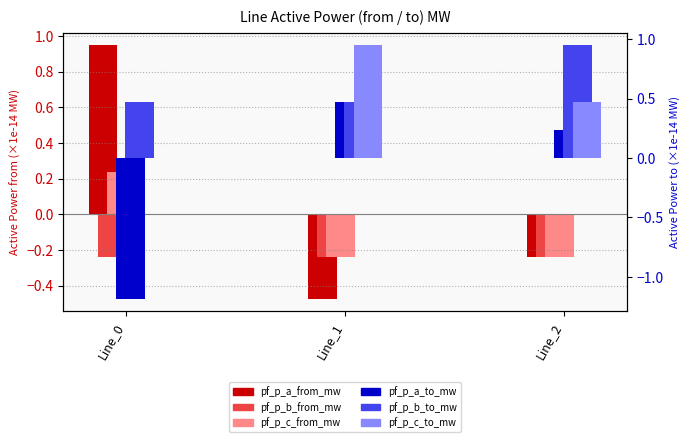

What are all the series names shown in the legend?

pf_p_a_from_mw, pf_p_b_from_mw, pf_p_c_from_mw, pf_p_a_to_mw, pf_p_b_to_mw, pf_p_c_to_mw